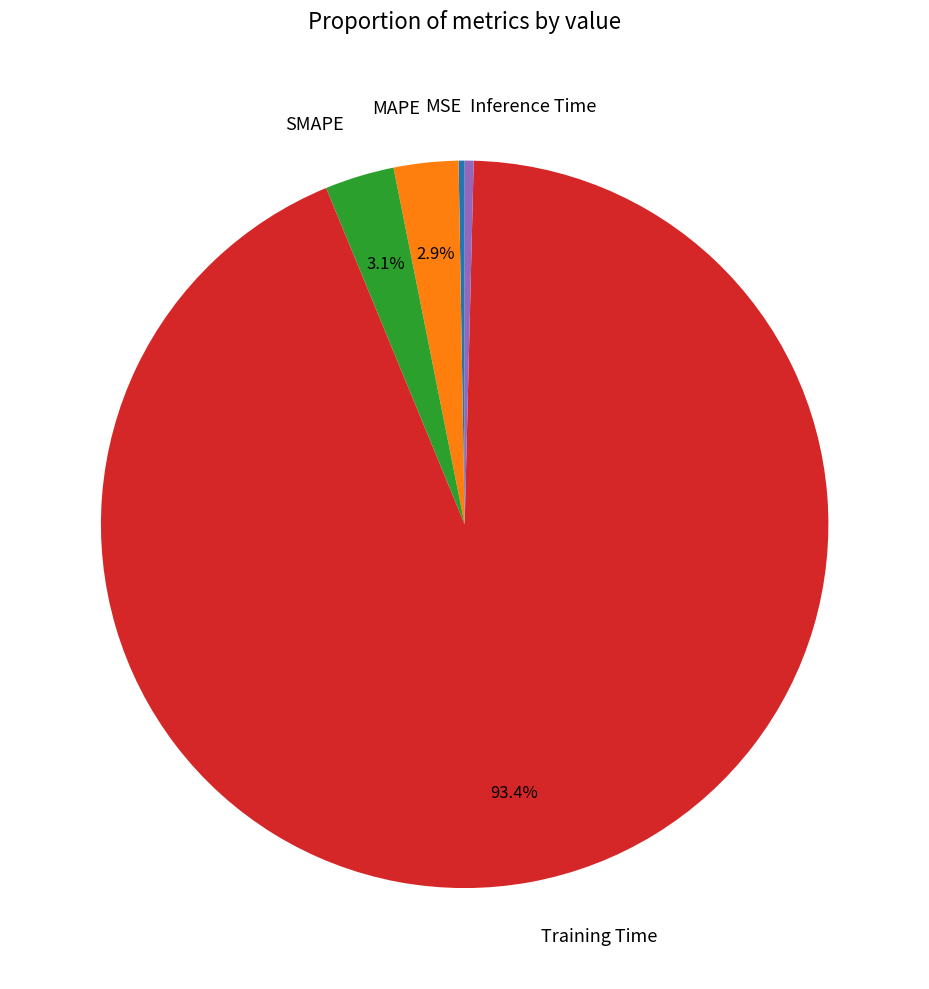

Is SMAPE the majority of the pie?

No